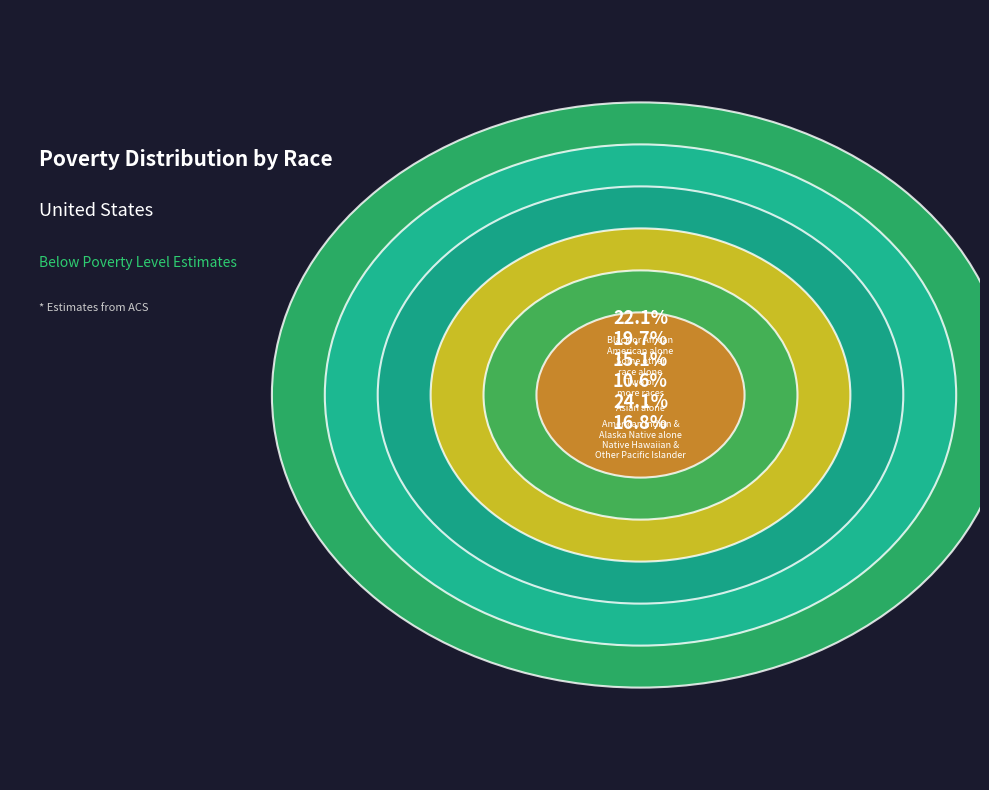

Combined, do Two or more races (15.1%) and Native Hawaiian and Other Pacific Islander (16.8%) account for over 50%?

No